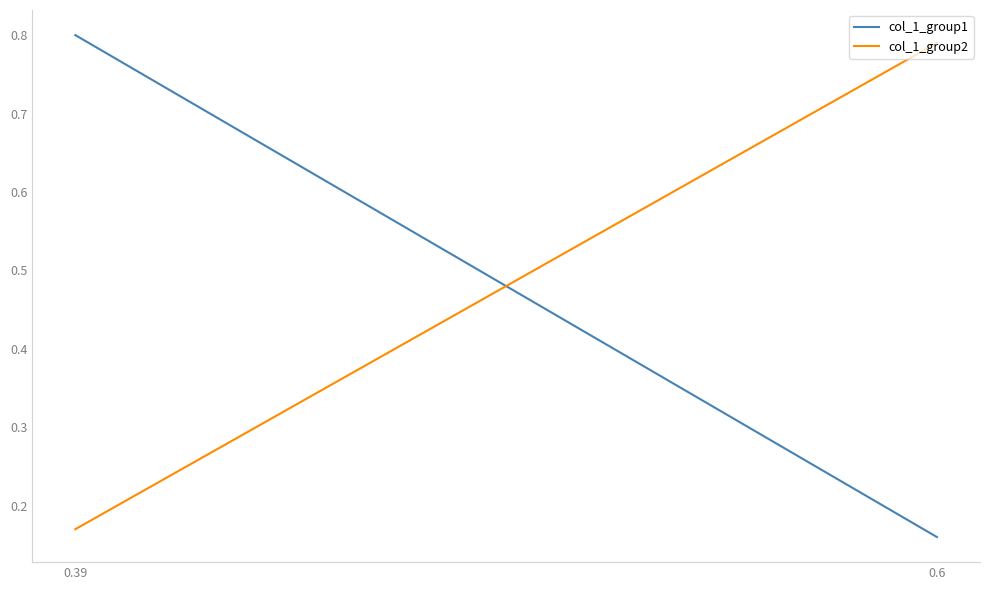

Where is col_1_group2 nearest to the value 0?

0.39